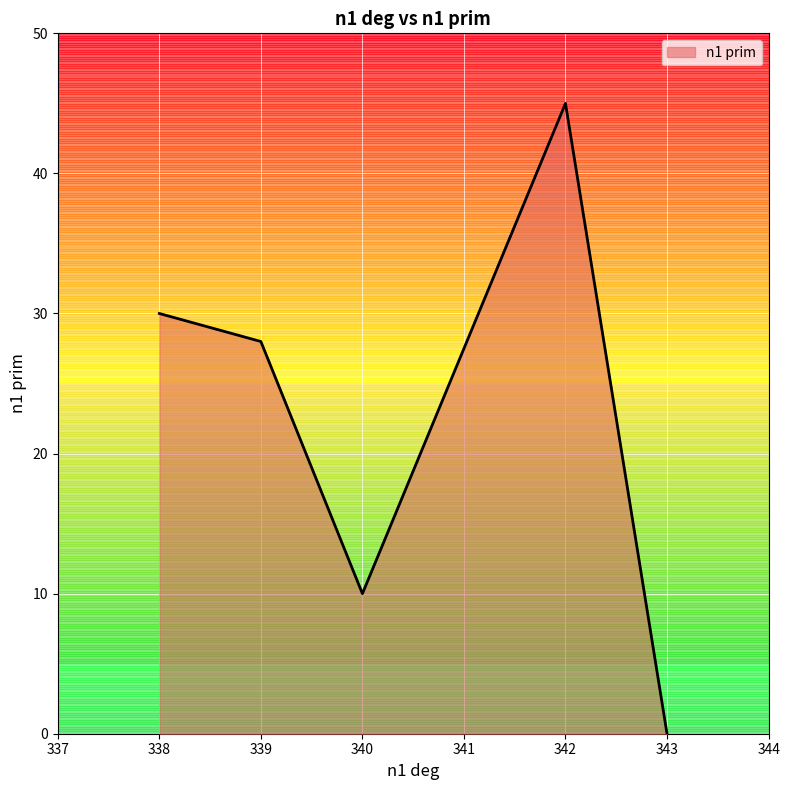

Count the number of data series in this chart.

1